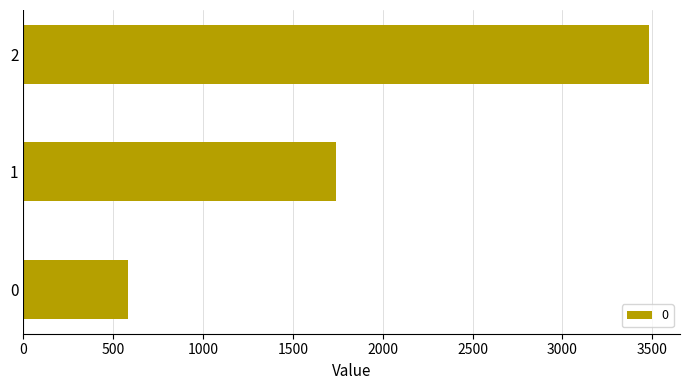

List the labels in order of value, smallest first.

0, 1, 2